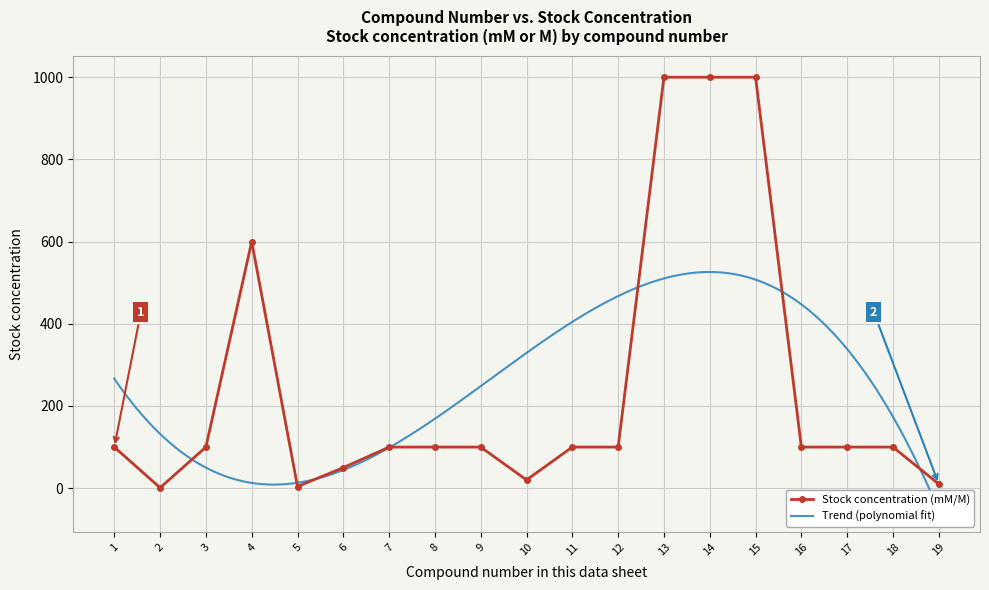

List the labels in order of value, smallest first.

2, 5, 19, 10, 6, 1, 3, 7, 8, 9, 11, 12, 16, 17, 18, 4, 13, 14, 15